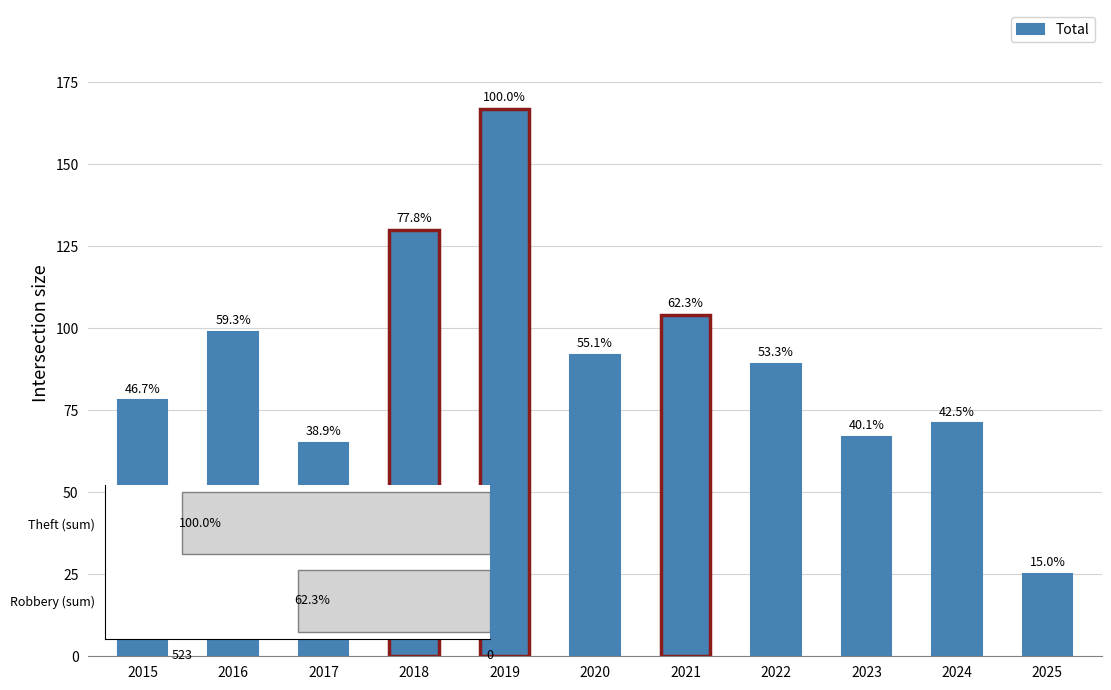

Rank the categories by value from highest to lowest.

2019, 2018, 2021, 2016, 2020, 2022, 2015, 2024, 2023, 2017, 2025